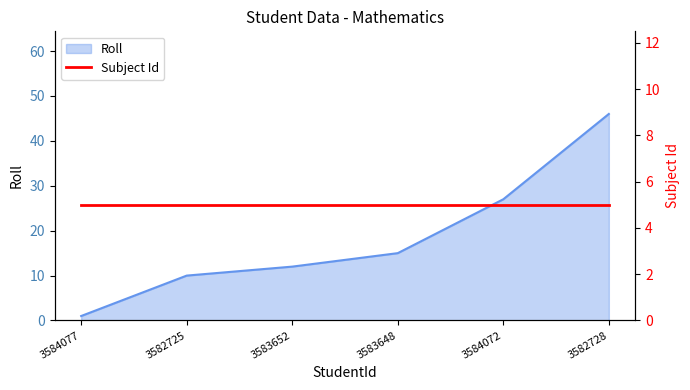

Rank the categories by value from lowest to highest.

3584077, 3582725, 3583652, 3583648, 3584072, 3582728